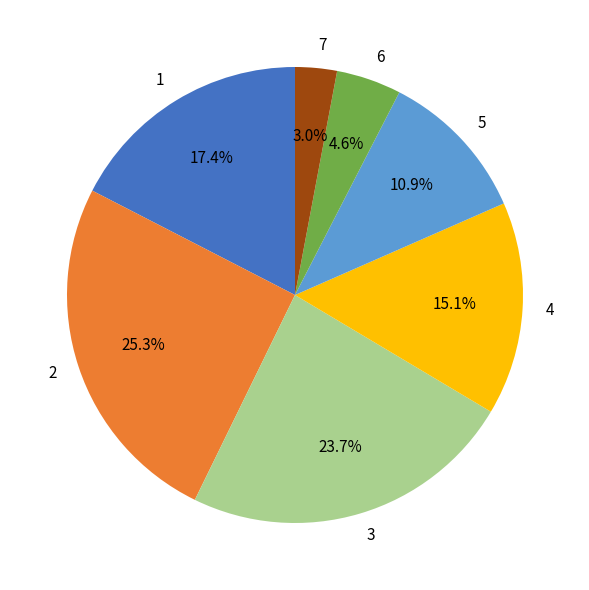

What is the largest slice in the pie chart?

2